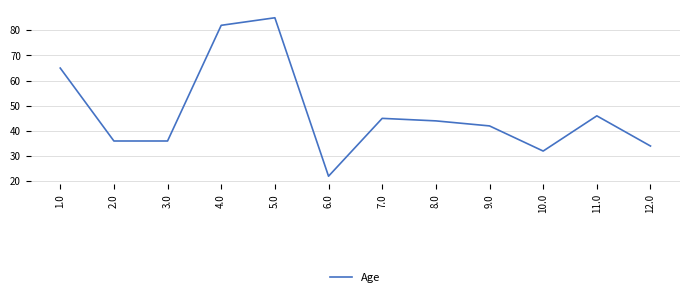

Is it true that the value at 10.0 is 32?

True